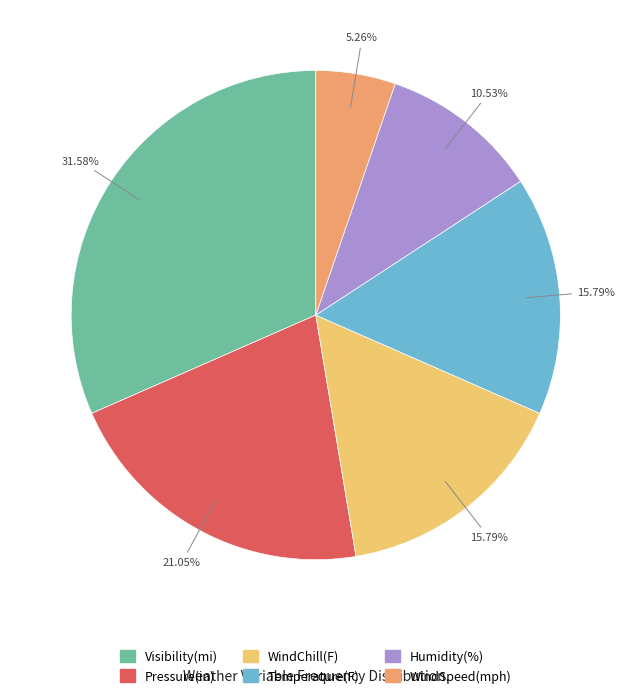

Do Visibility(mi) and WindSpeed(mph) together represent more than half of the pie?

No